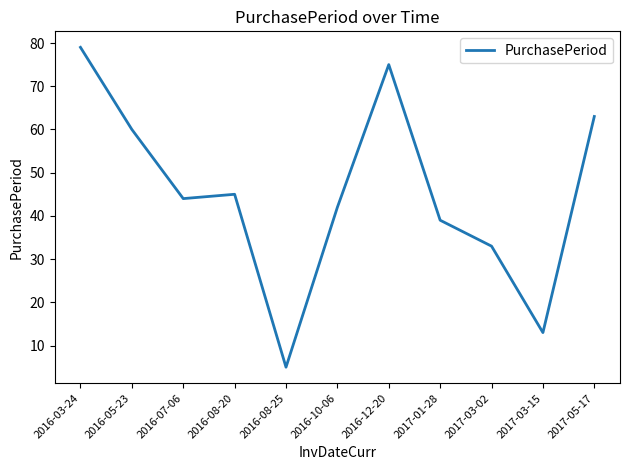

What is the greatest value displayed?

79